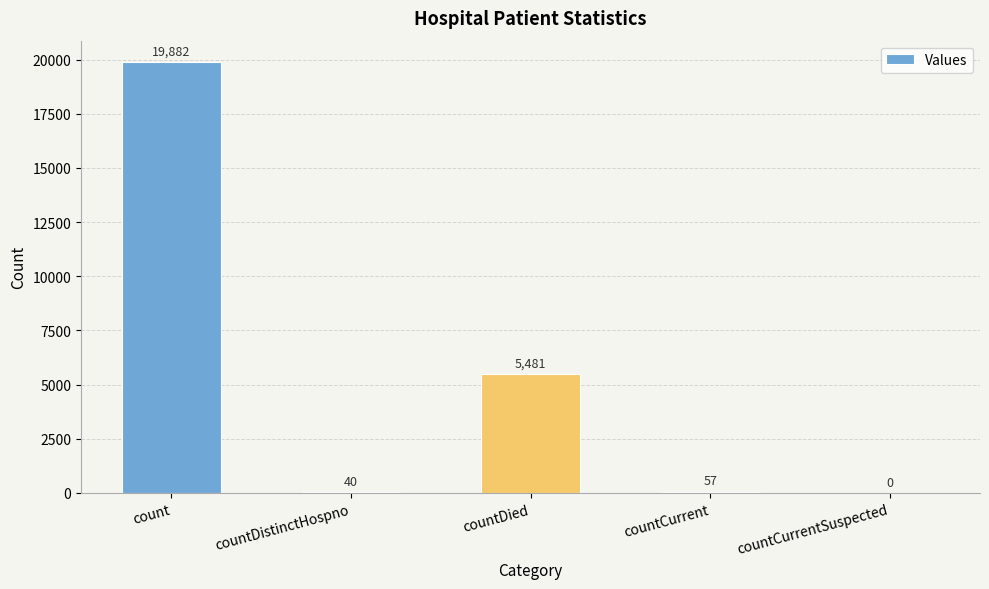

Which category has the highest value across all series?

count